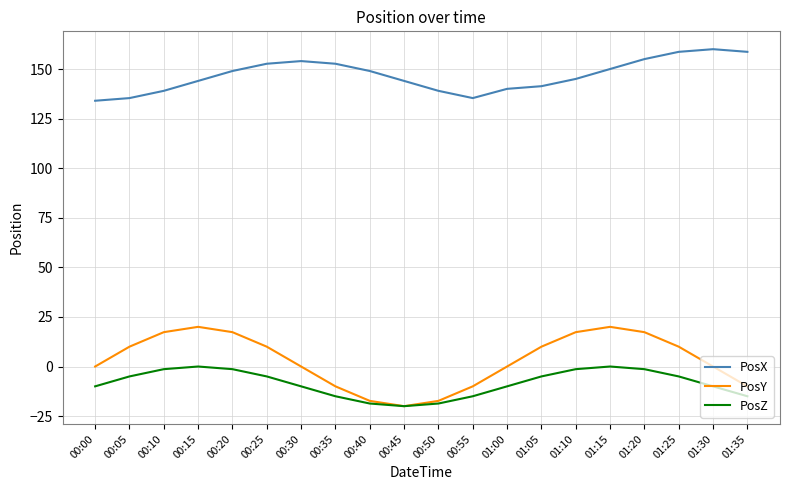

Does the chart have visible grid lines?

Yes